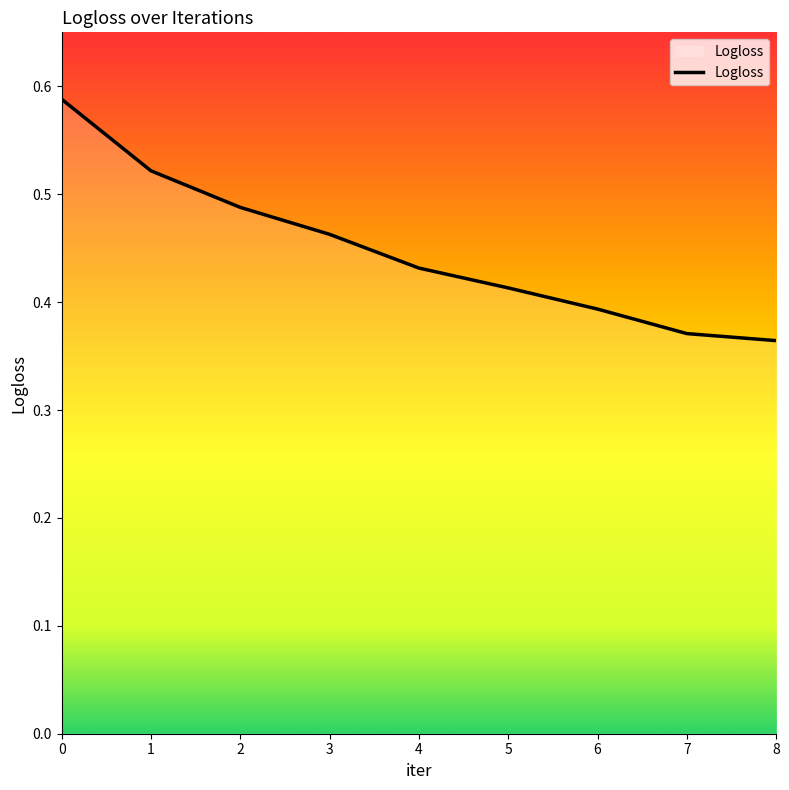

True or false: the data has more than 1 interior local peaks.

False